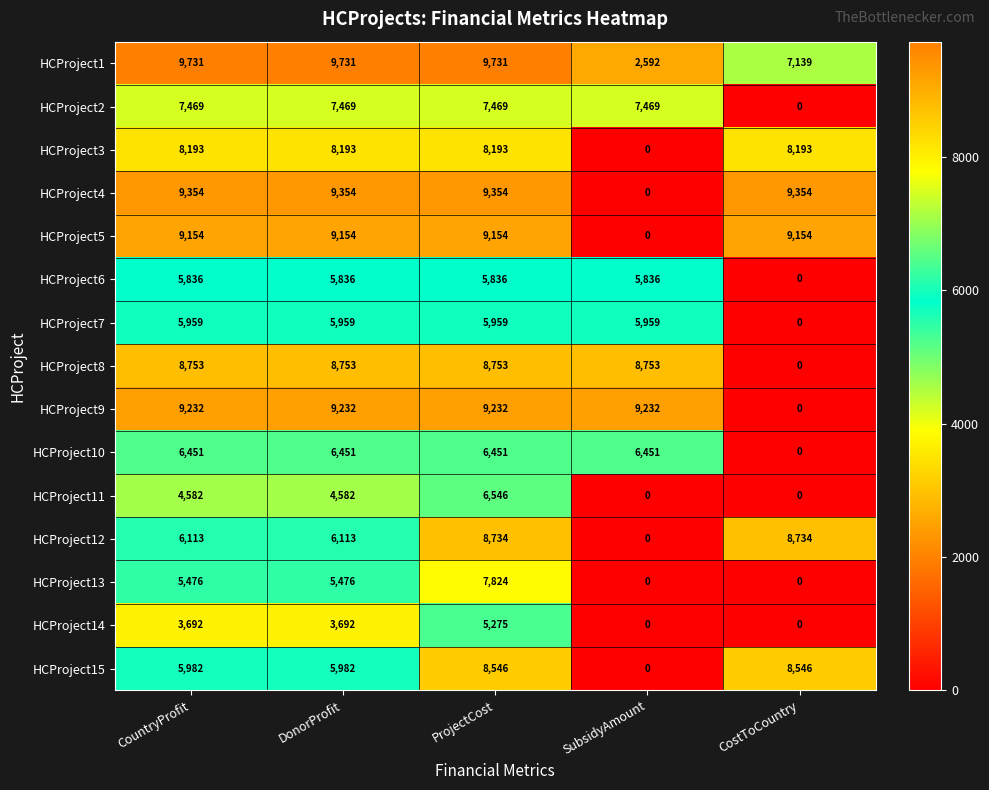

Count the number of data series in this chart.

15